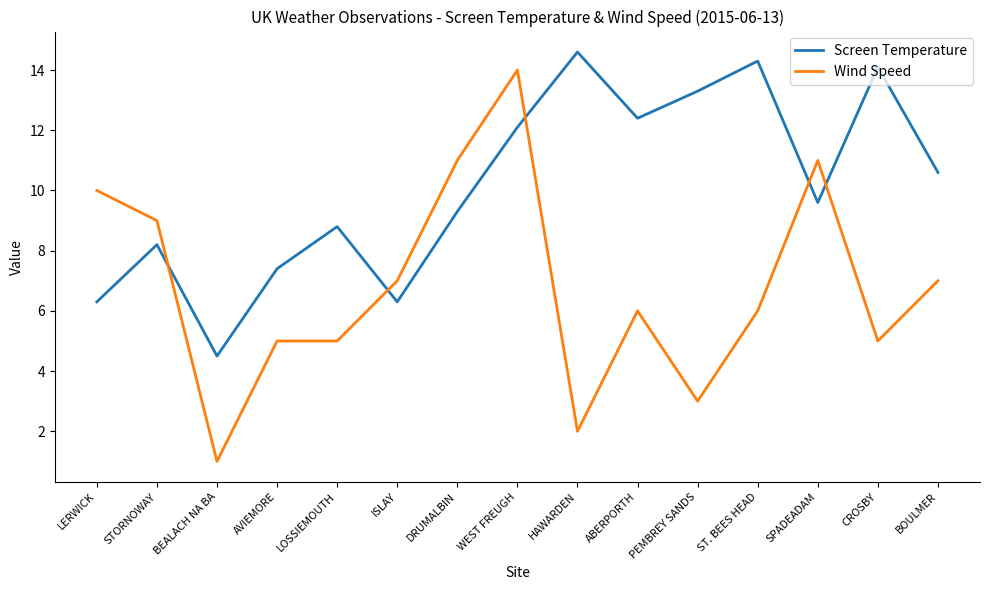

Between STORNOWAY and WEST FREUGH, which series saw the biggest shift?

Wind Speed